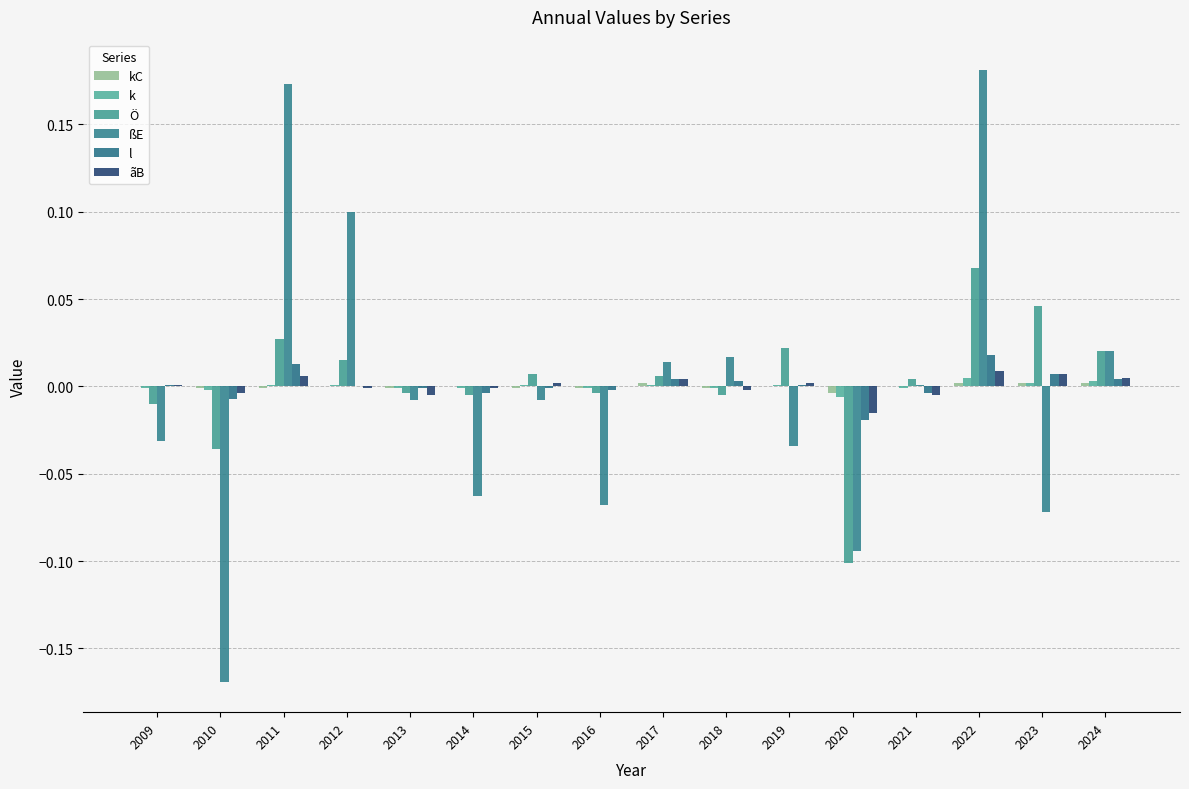

List the labels in order of l value, smallest first.

2020, 2010, 2014, 2021, 2016, 2013, 2015, 2012, 2009, 2019, 2018, 2017, 2024, 2023, 2011, 2022